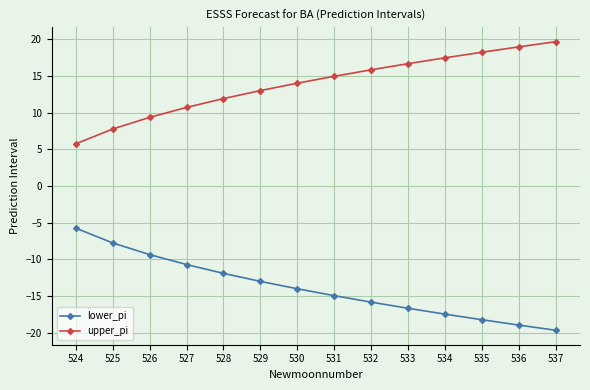

Which label corresponds to the smallest value in the chart?

537